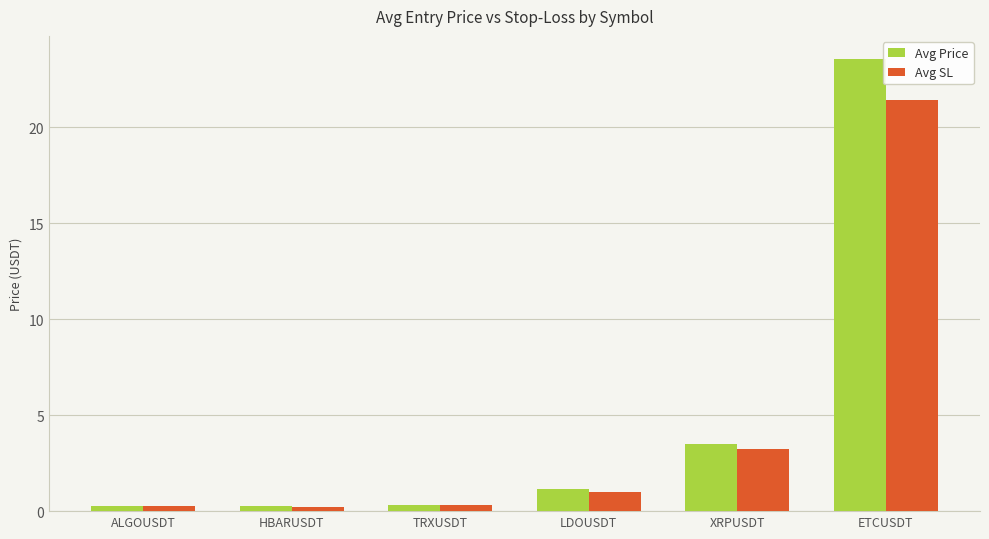

Which series changed the most between HBARUSDT and ETCUSDT?

Avg Price